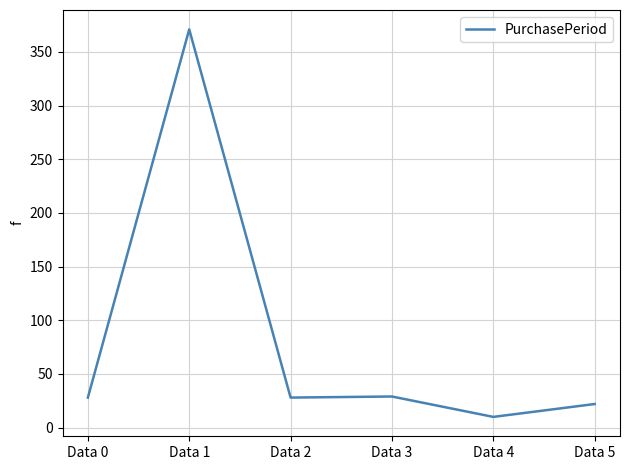

True or false: the data has more than 2 interior local peaks.

False